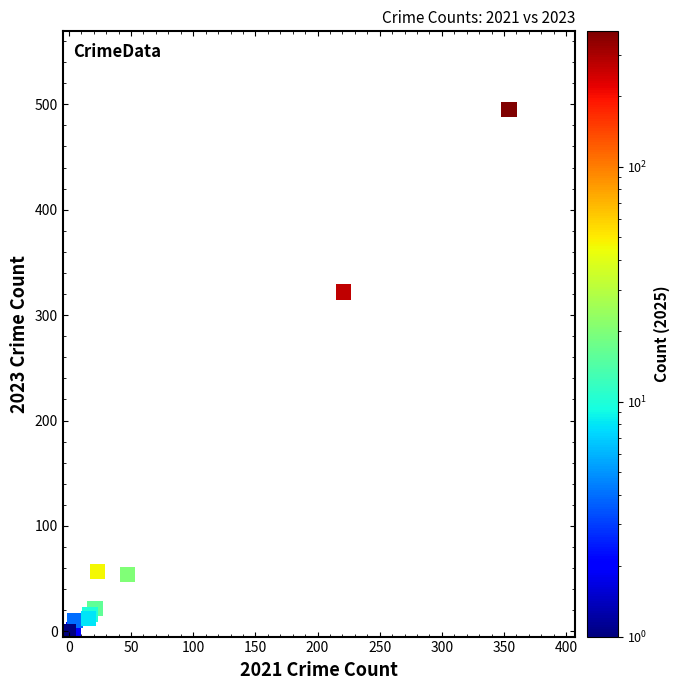

What Y value in the scatter plot is closest to 247?

322